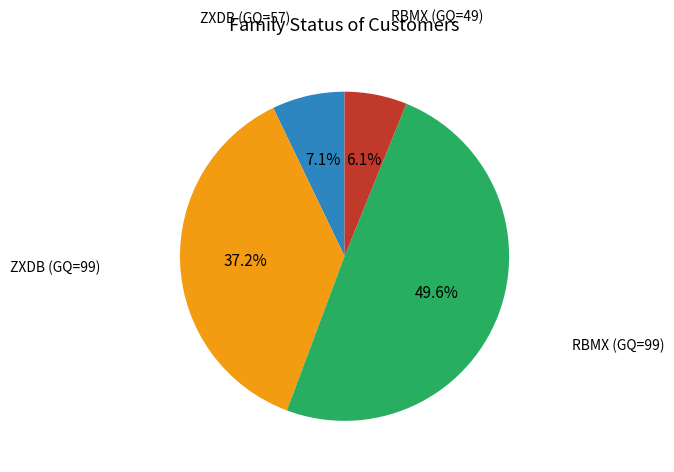

Is there a majority slice in this chart?

No